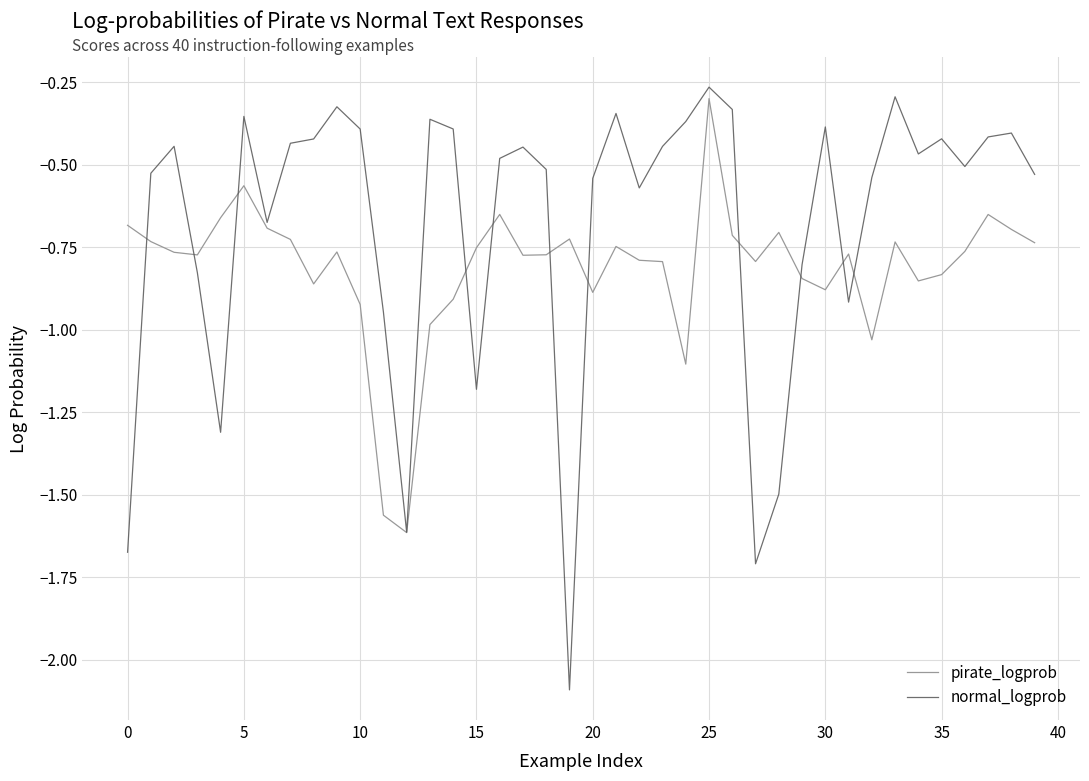

Which series has the widest spread of values?

normal_logprob